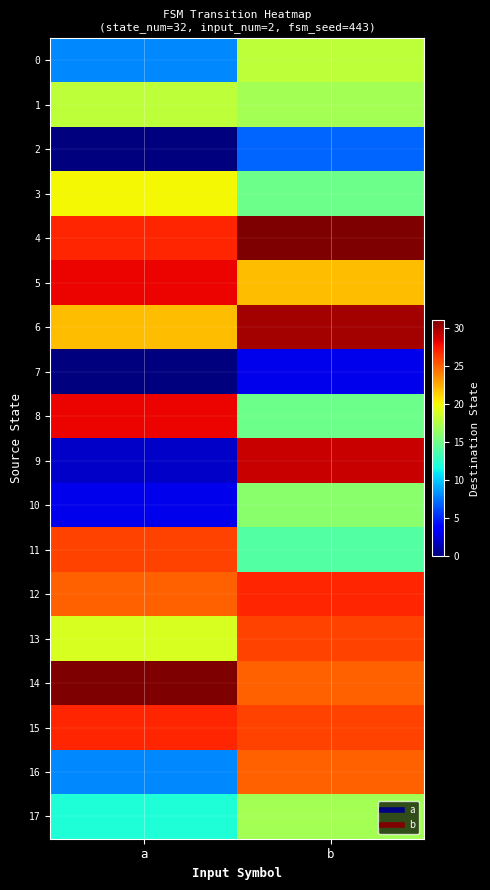

What is the total value across all series at b?

363